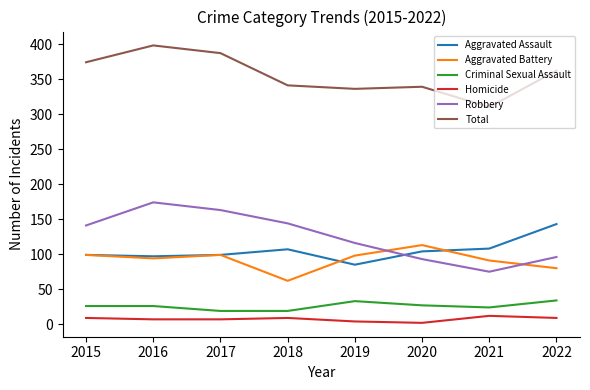

The value of Total at 2021 is 168. True or false?

False